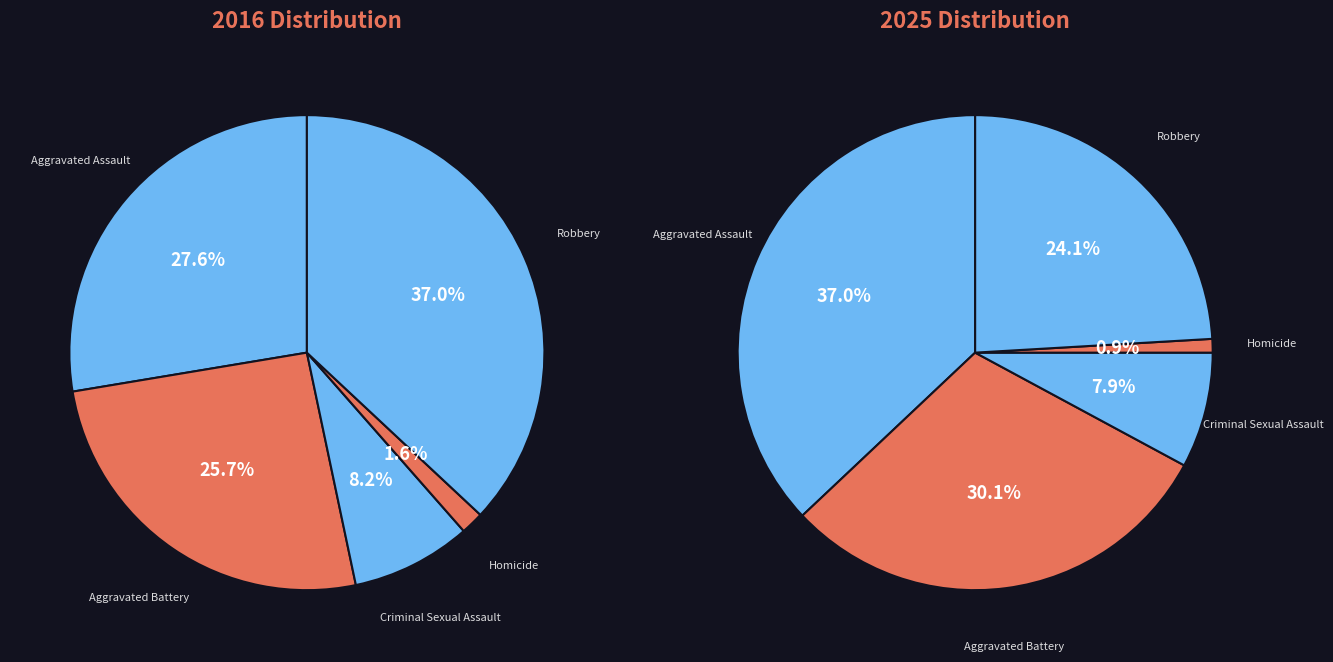

Is there a majority slice in this chart?

No